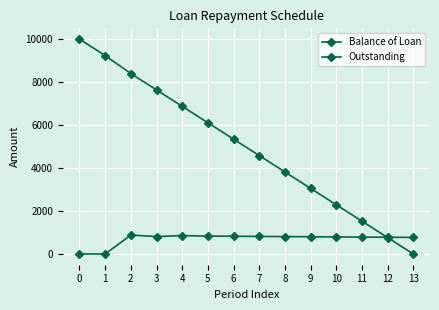

Count the number of categories in the chart.

14